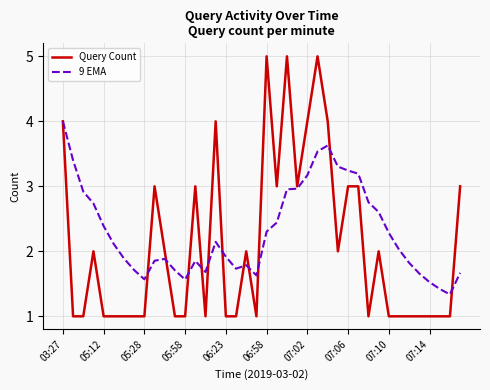

Which series ends up on top after the final intersection of 9 EMA and Query Count?

Query Count